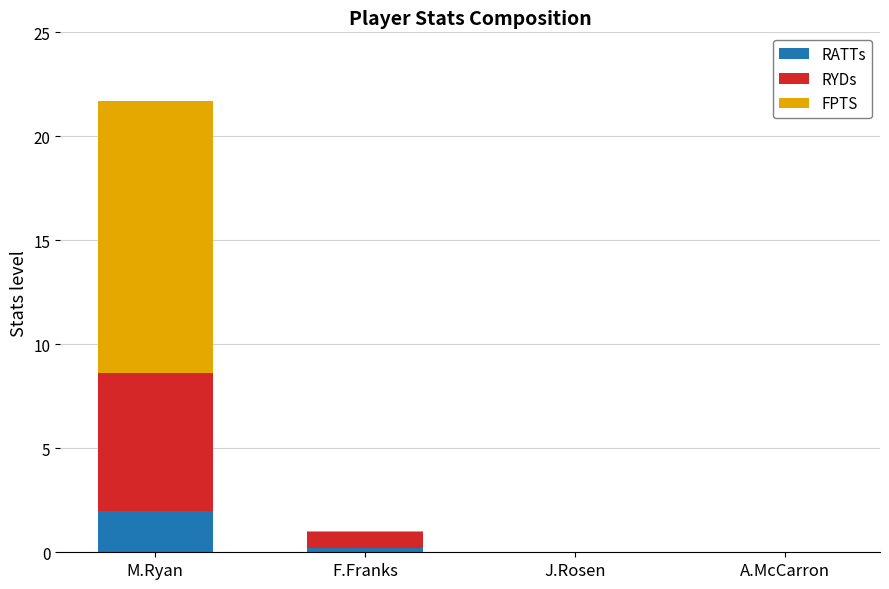

The value of RATTs at A.McCarron is 0.0. True or false?

True